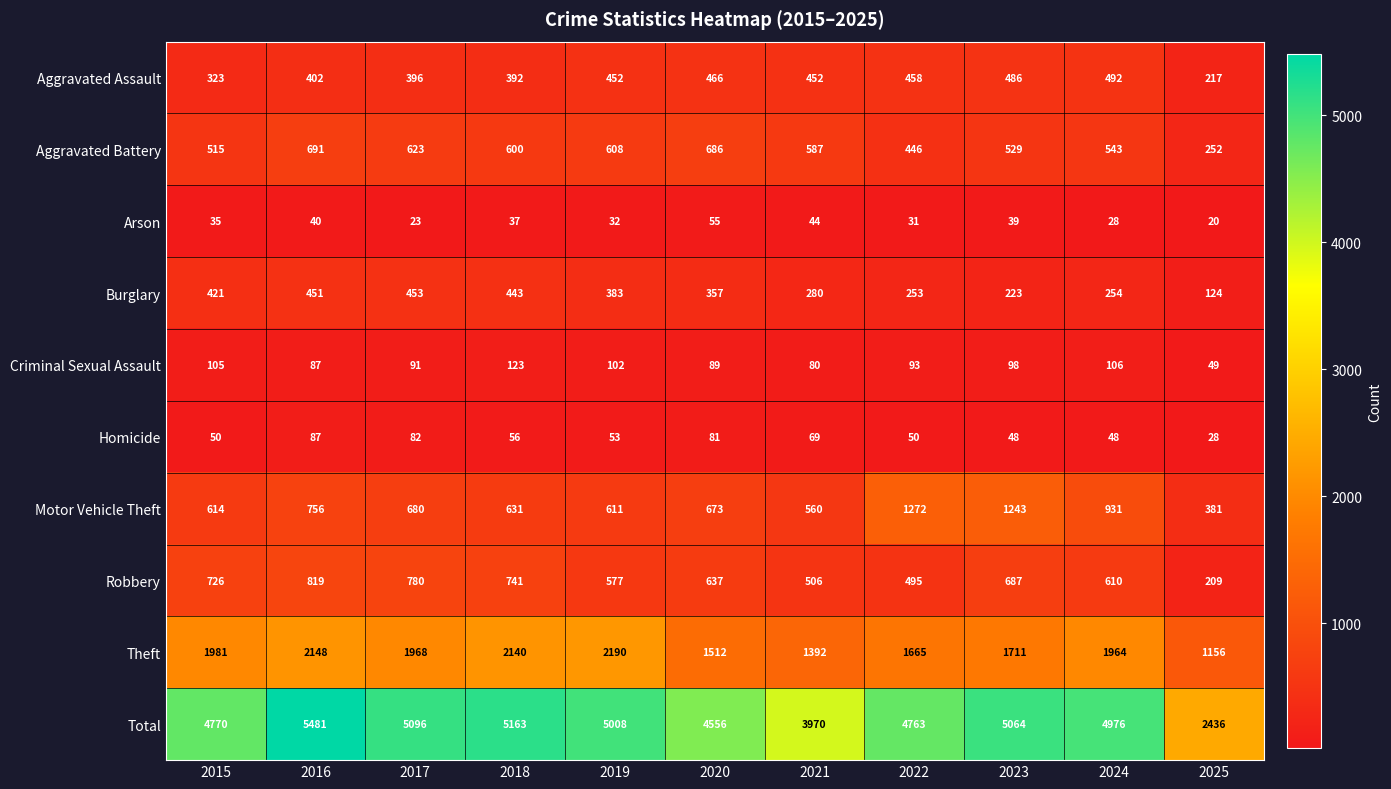

True or false: Motor Vehicle Theft has a value of 104 at 2025.

False